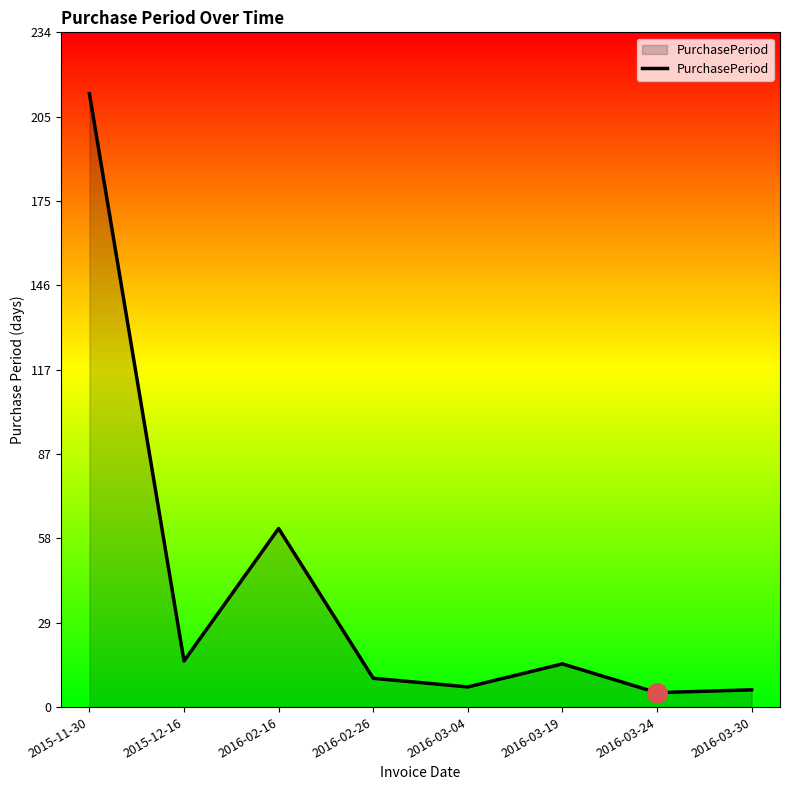

What is the difference between the maximum and minimum values?

208